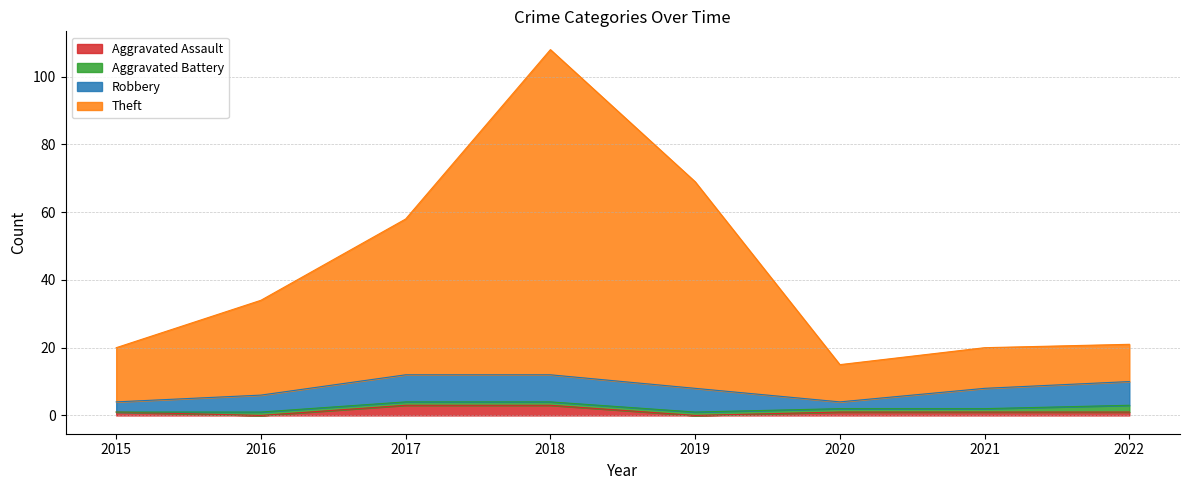

True or false: Aggravated Assault has a value of 1 at 2021.

True